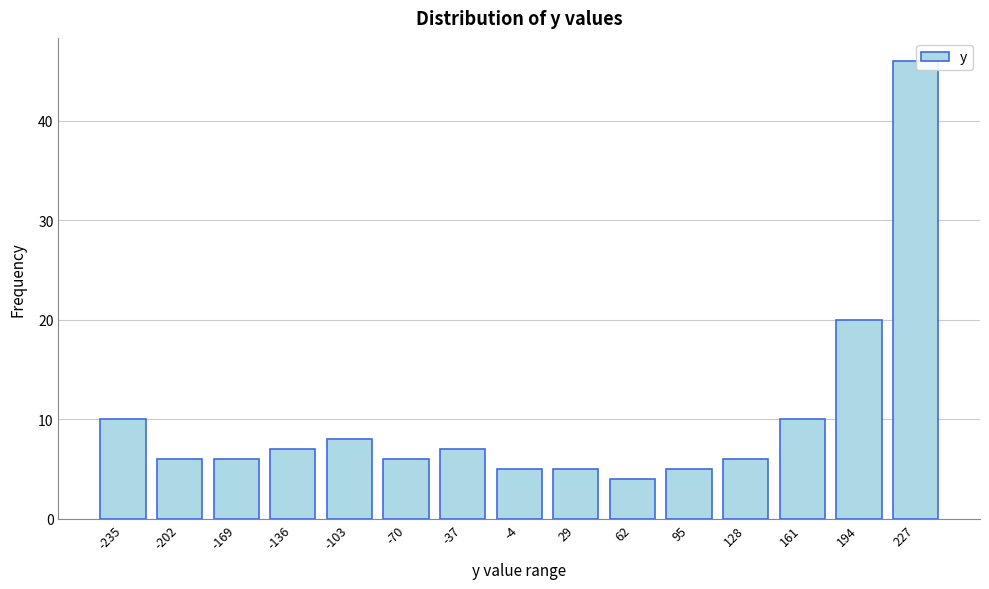

Reading right to left, what are all the values shown in this chart?

227=46	194=20	161=10	128=6	95=5	62=4	29=5	-4=5	-37=7	-70=6	-103=8	-136=7	-169=6	-202=6	-235=10